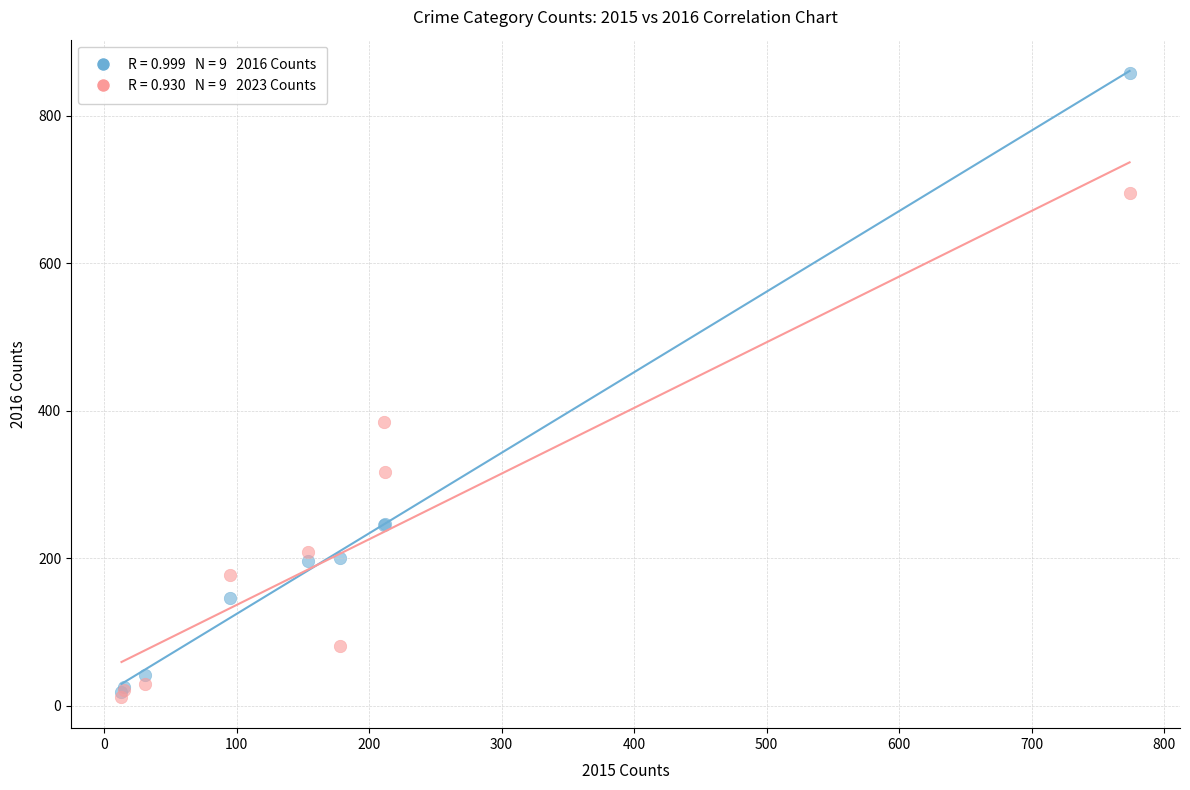

Across all series, what Y value is closest to 435?

385